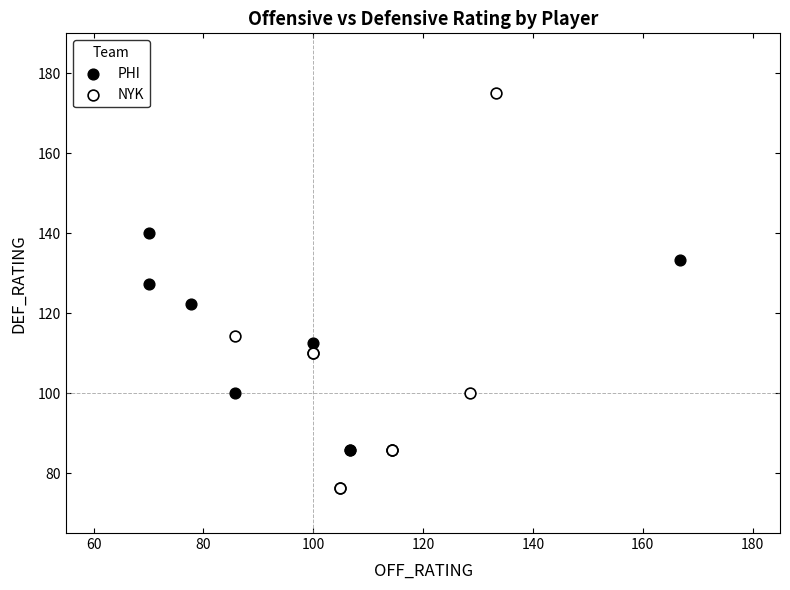

Which series reaches the maximum Y coordinate?

NYK